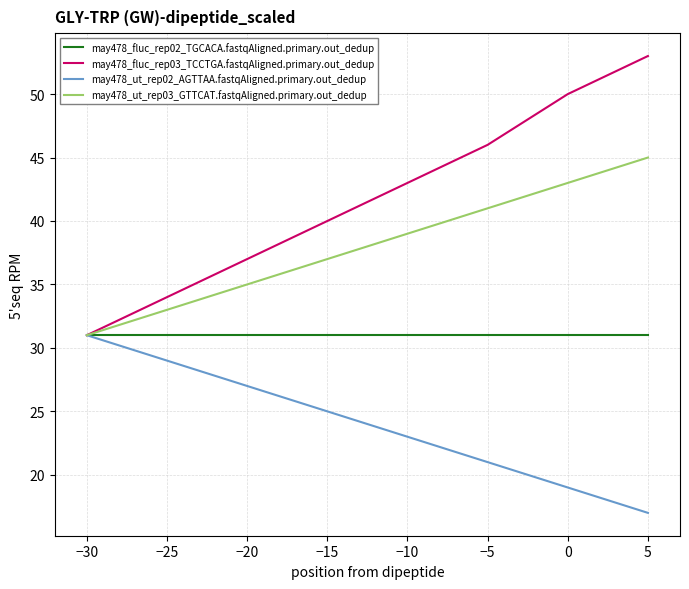

What is the smallest value displayed?

17